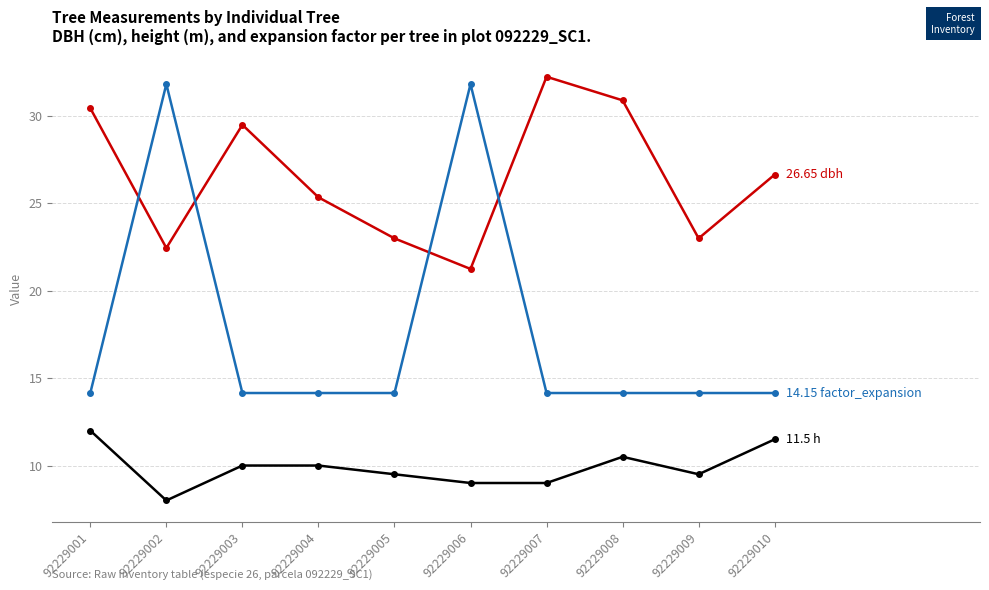

What is the spread (max minus min) of values at 92229002?

23.8